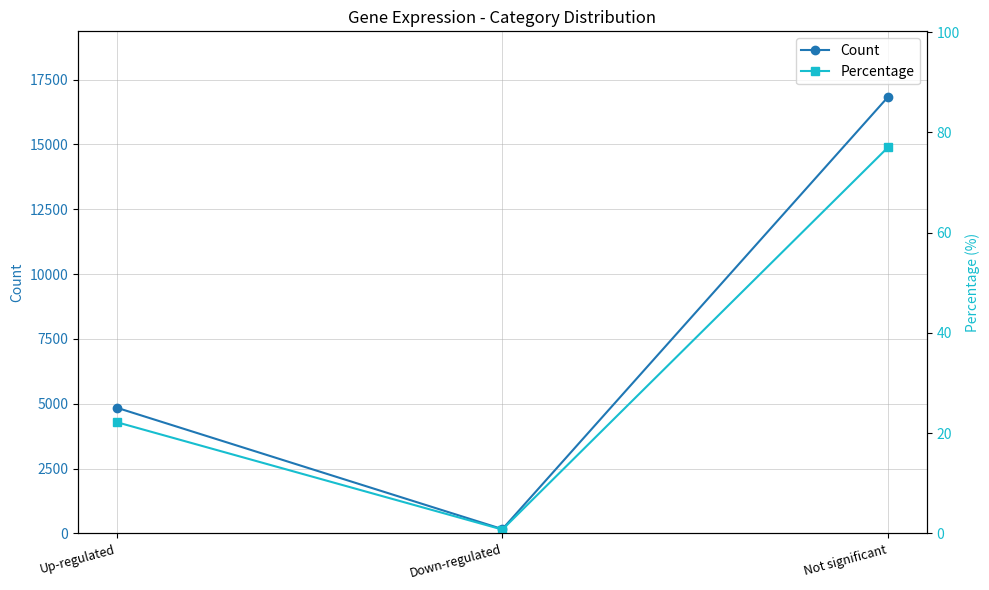

What is the average value of the Percentage series?

33.3